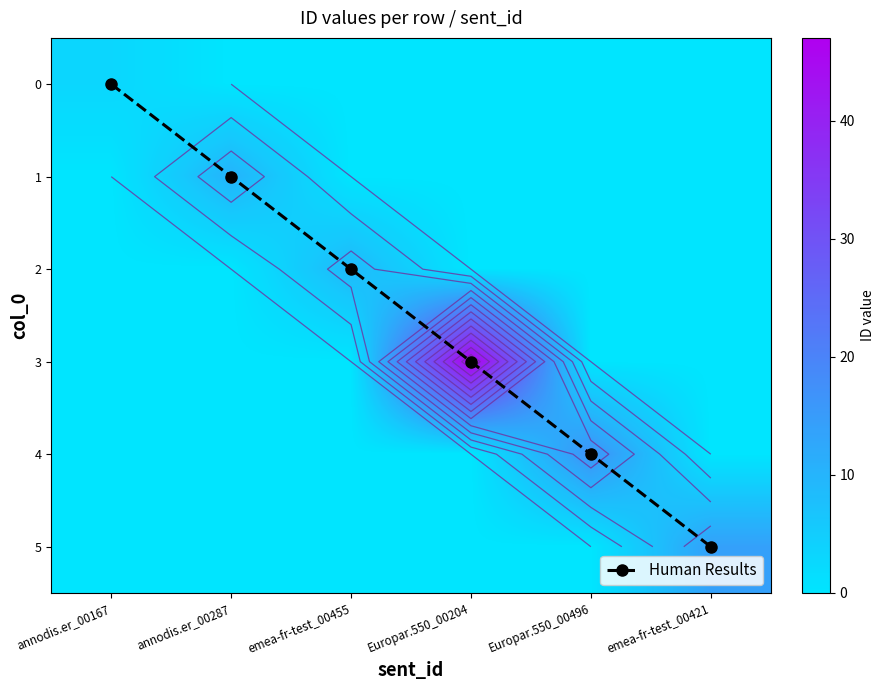

What is the value of the Human Results point at the 6th from the left?

5